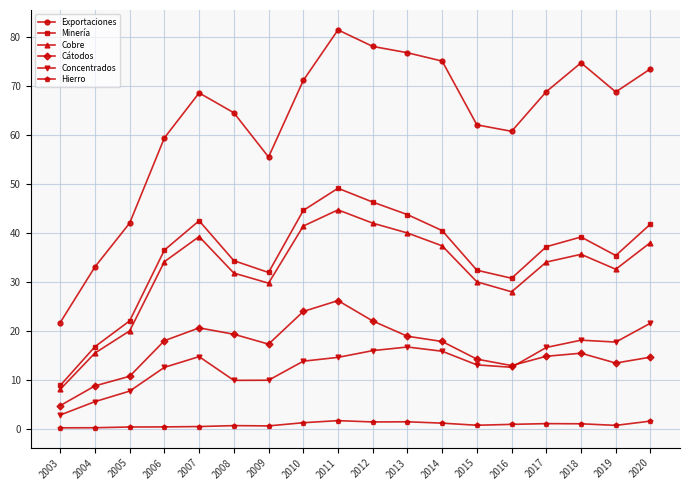

True or false: Exportaciones and Cobre cross at least once.

False